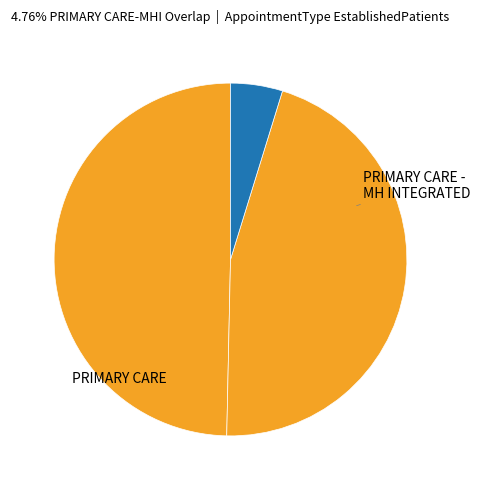

To the nearest percent, what is the difference between the largest and smallest slice percentages?

45%